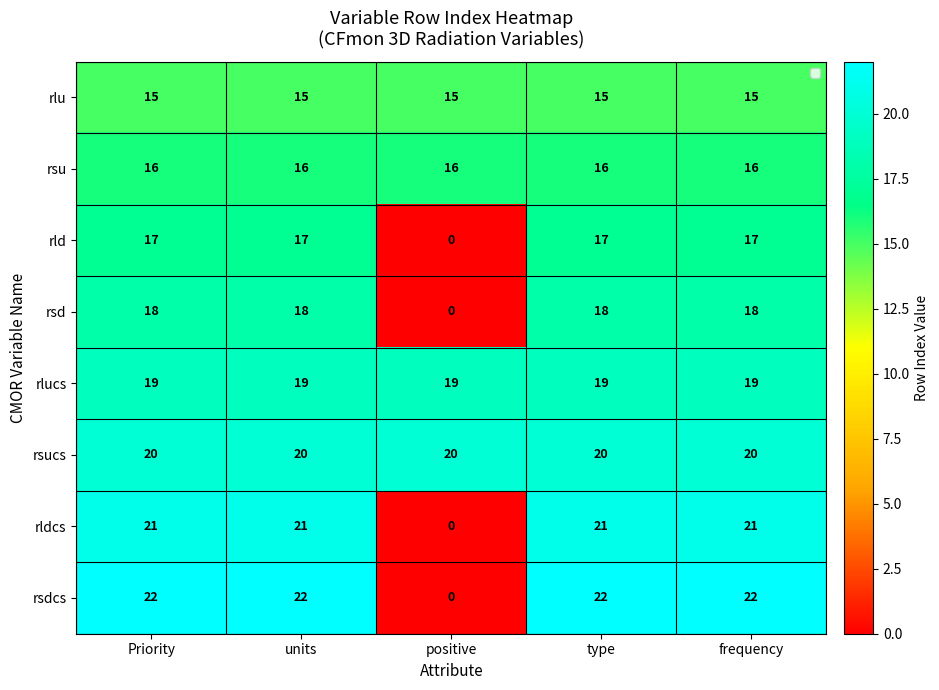

What is the average value of the rldcs series?

17